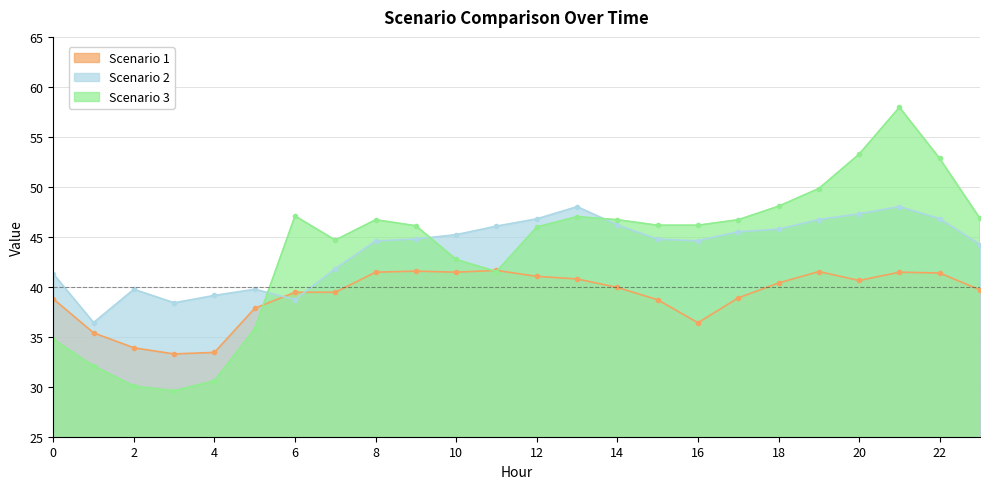

Where is Scenario 1 nearest to the value 37?

16